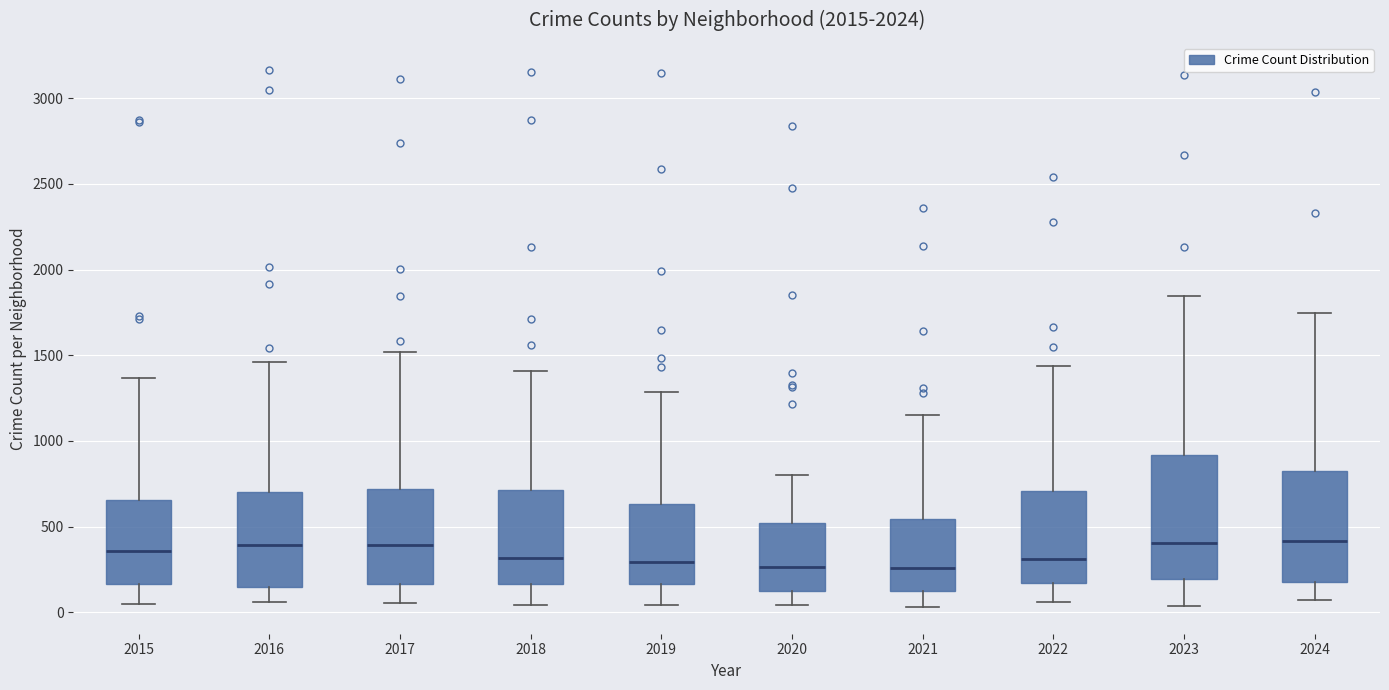

Reading left to right, read every box against the y-axis: the position of its median line, the range the box covers, and the ends of its whiskers. The values are not printed on the chart, so give them approximately, as read against the axis.

2015: median 350, box 150 to 650, whiskers 50 to 1350
2016: median 400, box 150 to 700, whiskers 50 to 1450
2017: median 400, box 150 to 700, whiskers 50 to 1500
2018: median 300, box 150 to 700, whiskers 50 to 1400
2019: median 300, box 150 to 650, whiskers 50 to 1300
2020: median 250, box 100 to 500, whiskers 50 to 800
2021: median 250, box 100 to 550, whiskers 50 to 1150
2022: median 300, box 150 to 700, whiskers 50 to 1450
2023: median 400, box 200 to 900, whiskers 50 to 1850
2024: median 400, box 200 to 800, whiskers 50 to 1750